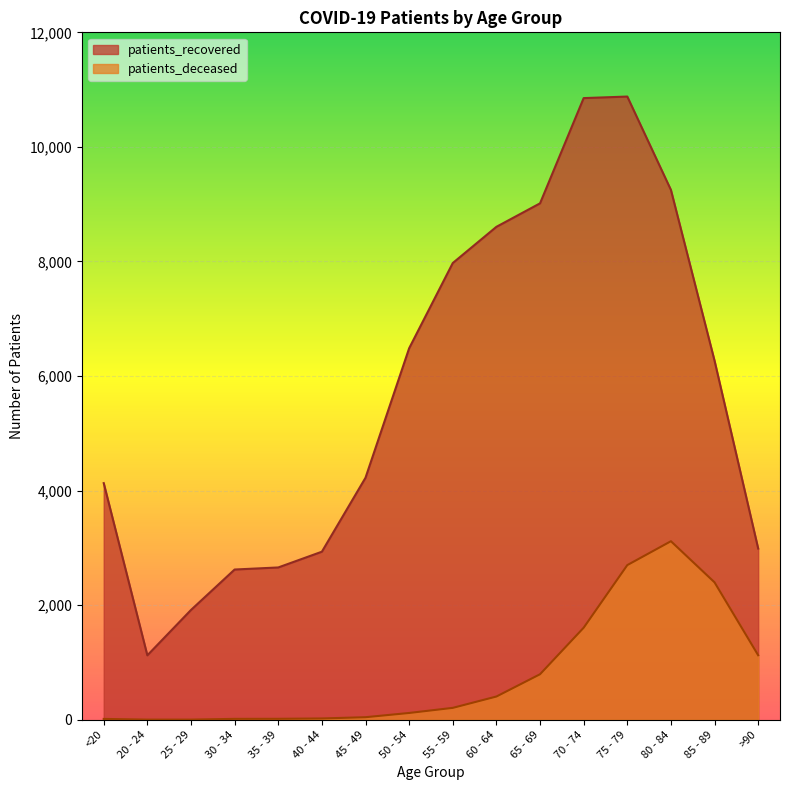

True or false: patients_deceased has a value of 3117 at 80 - 84.

True